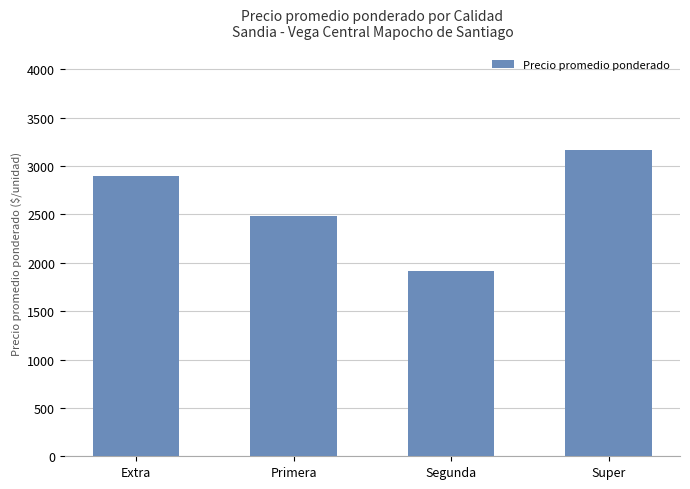

What is the sum of the values at Super and Segunda?

5087